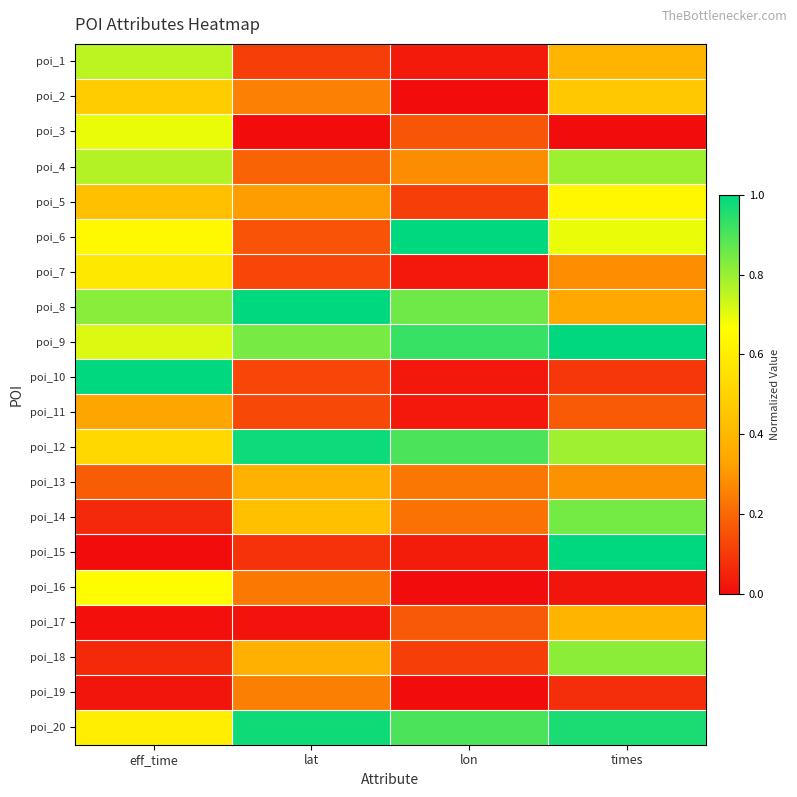

At which category is the sum across all series the highest?

times